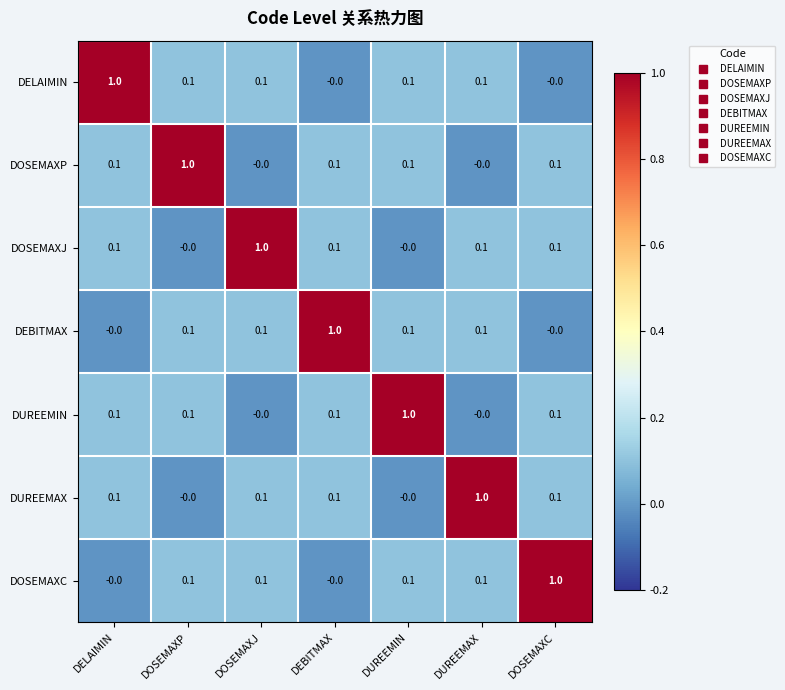

True or false: DELAIMIN has a value of 0.7 at DELAIMIN.

False